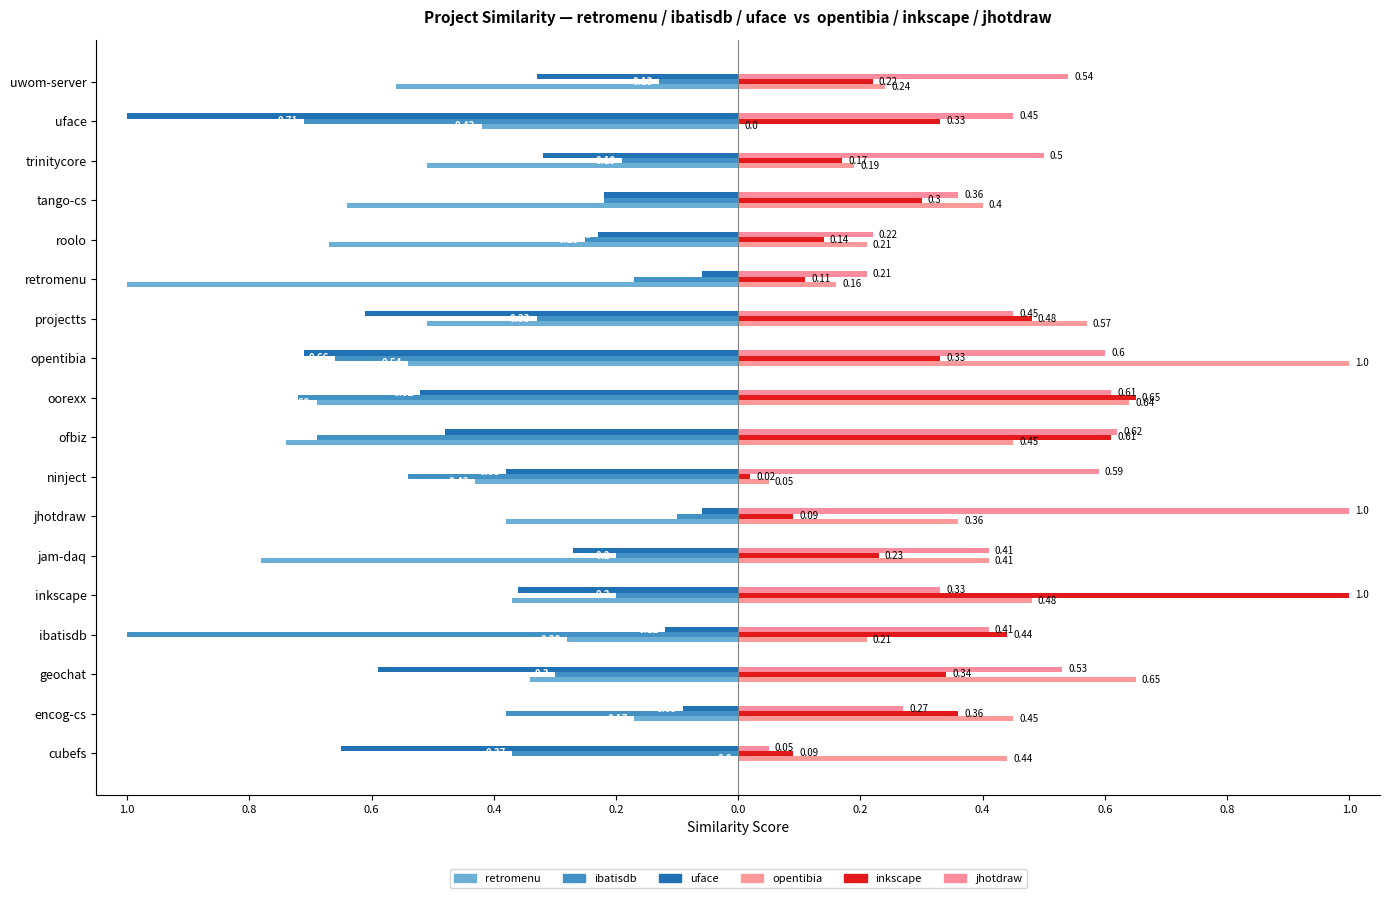

How many bars are there in each group?

6